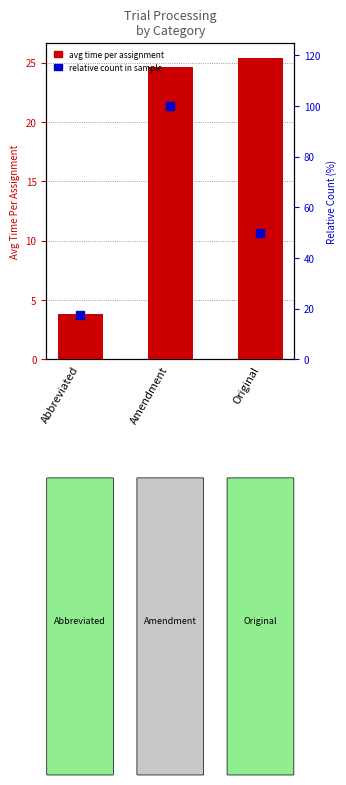

At how many categories does at least one series exceed 44?

2